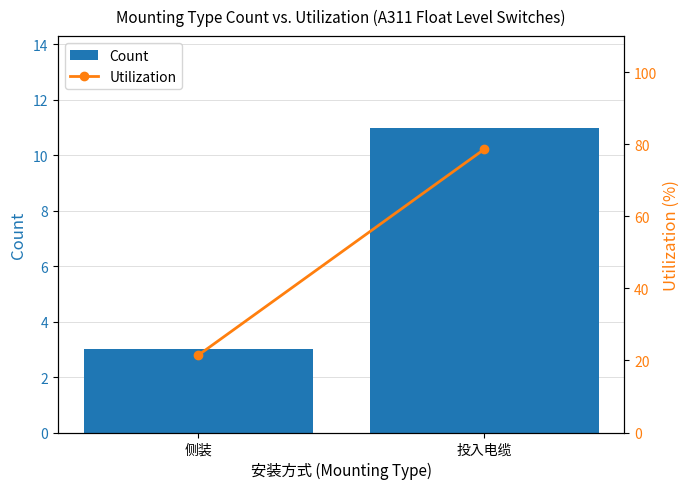

Reading right to left, extract all data points from this chart.

Count: 投入电缆=11.0	侧装=3.0
Utilization: 投入电缆=78.6	侧装=21.4